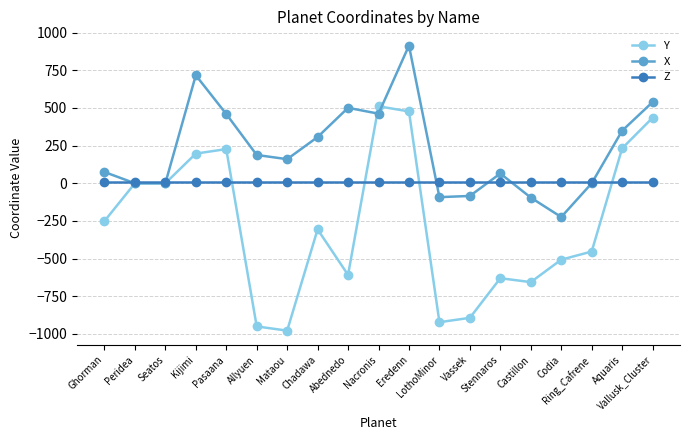

Rank the series at LothoMinor from highest to lowest value.

Z, X, Y